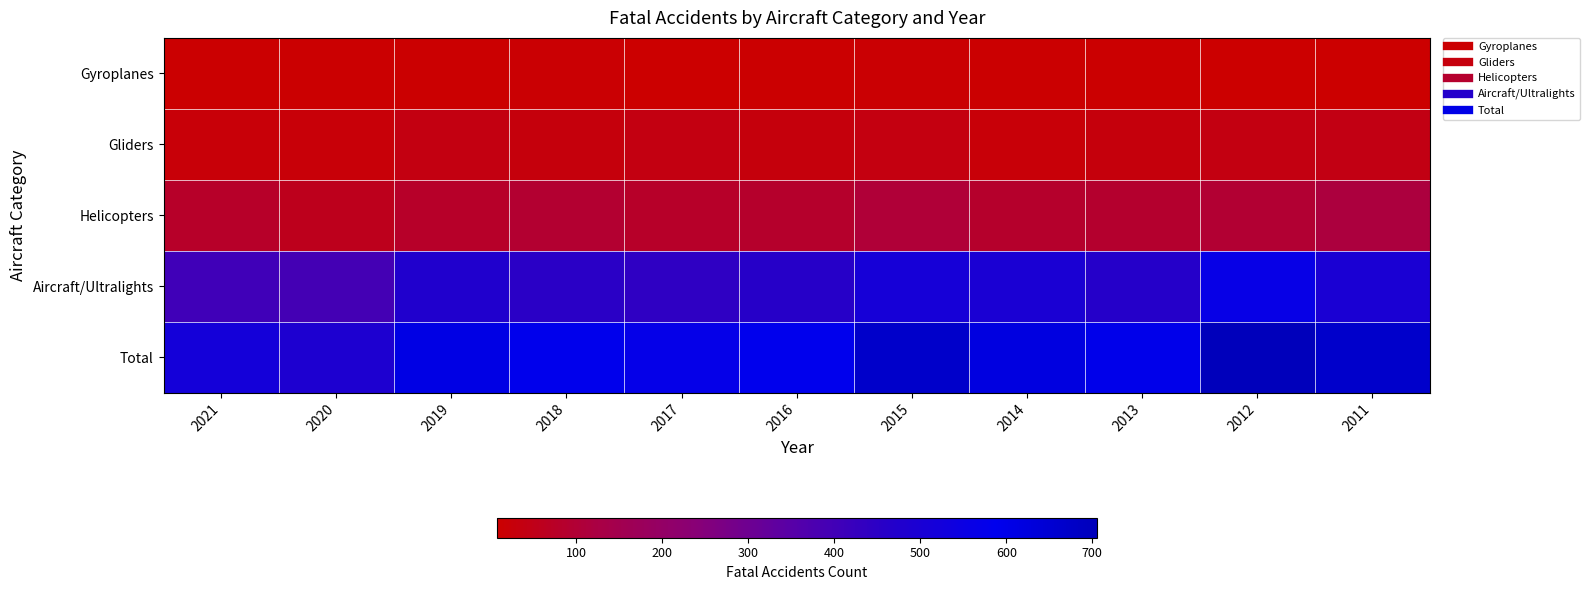

What is the greatest value displayed?

705